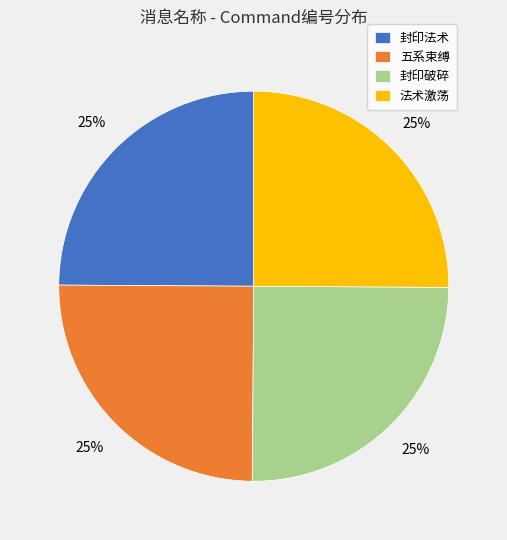

Approximately how many times larger is the value at 五系束缚 compared to 法术激荡?

1.0